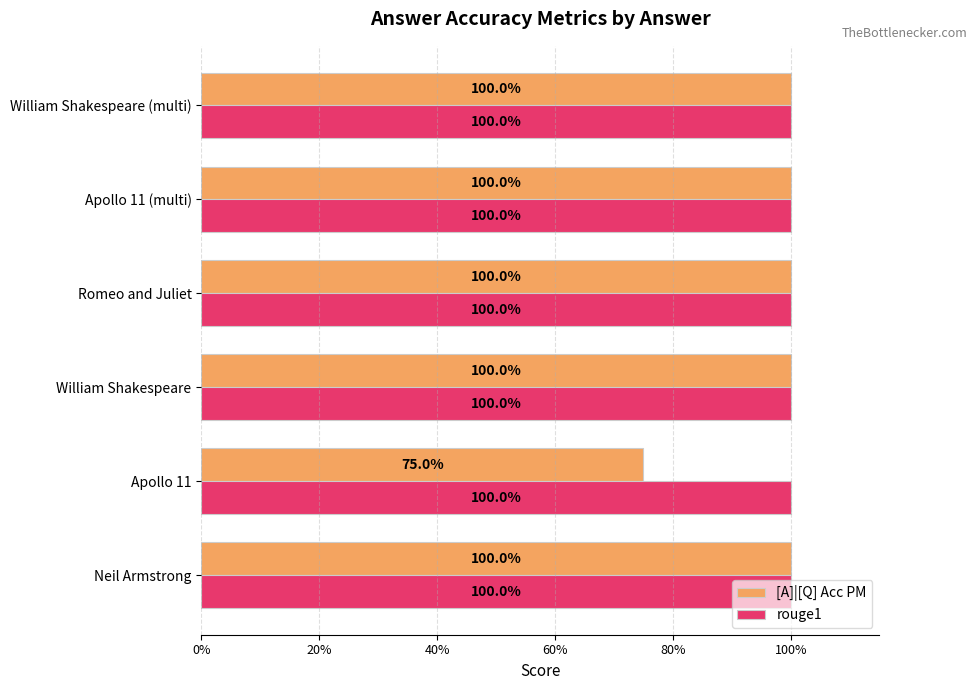

What are all the series names shown in the legend?

[A]|[Q] Acc PM, rouge1